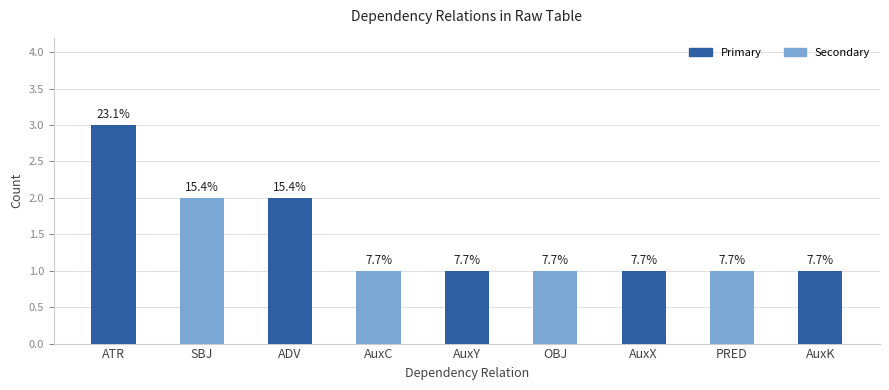

How many bars are there in total?

9